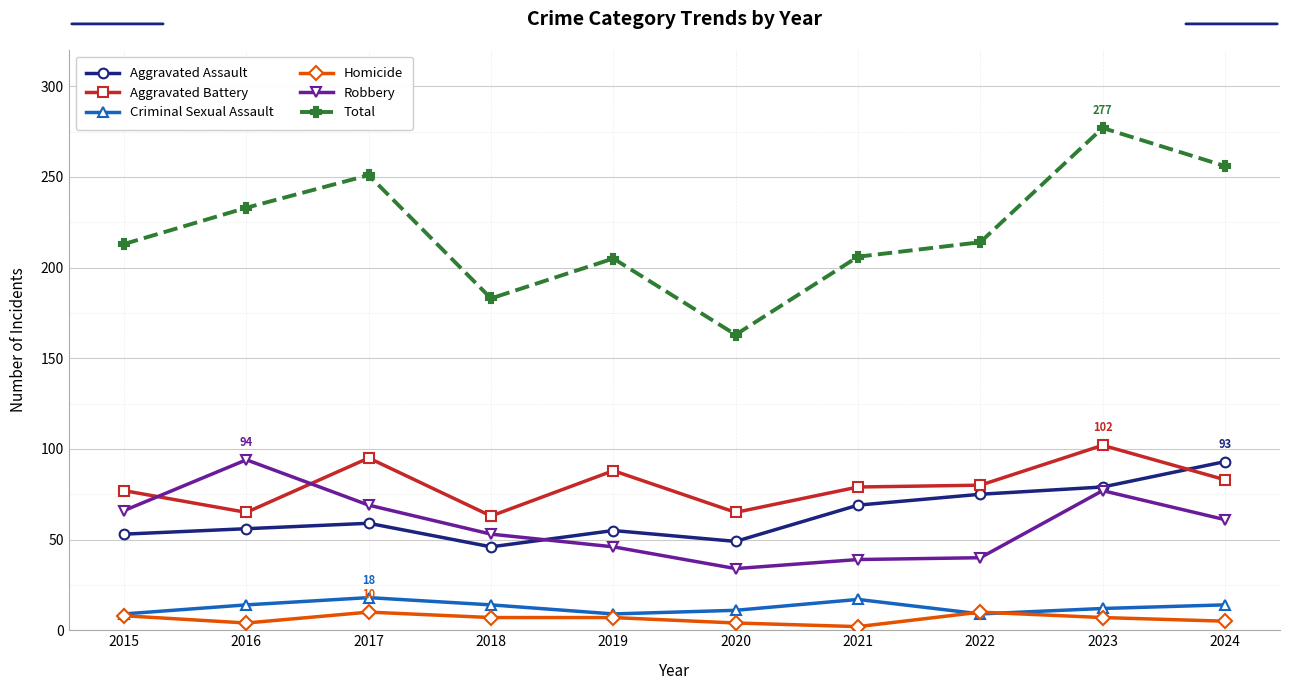

Is it true that Homicide equals 7 at 2019?

True